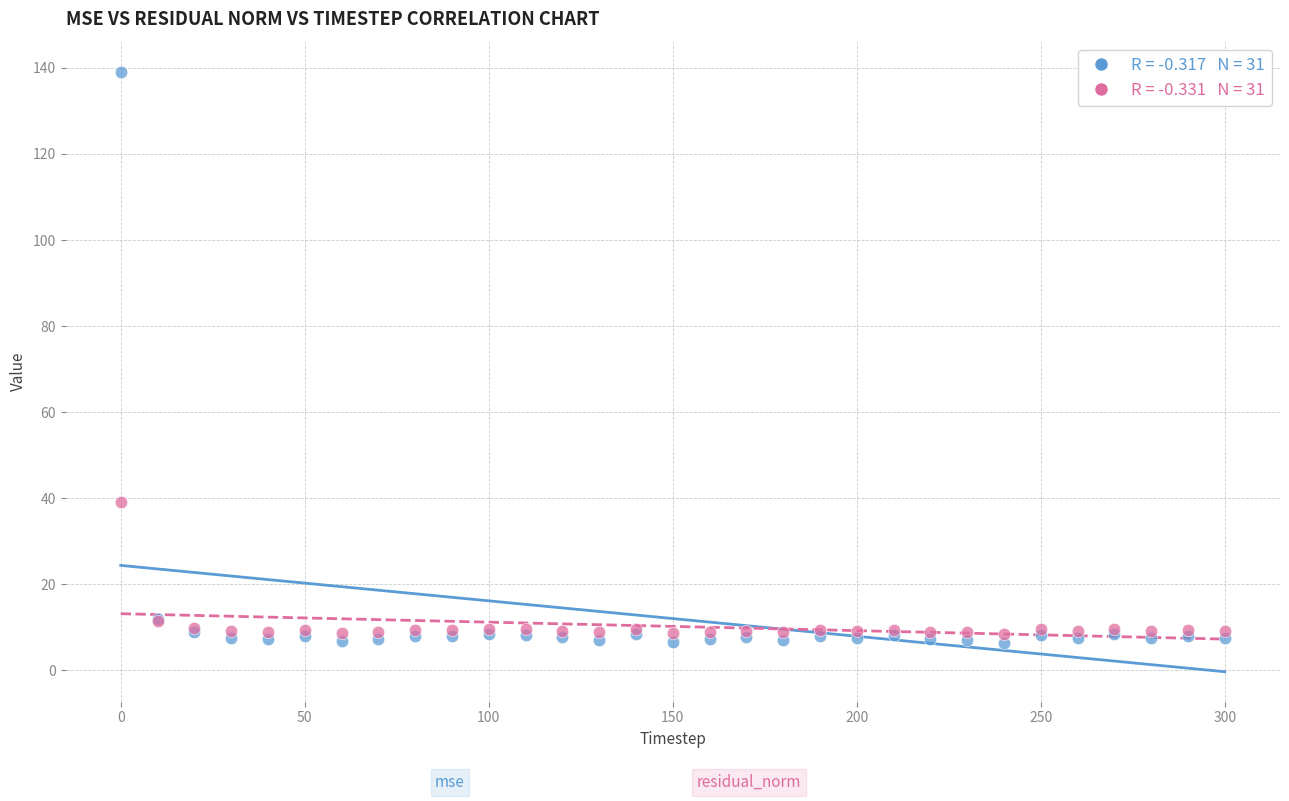

Across all series, what Y value is closest to 72?

39.1